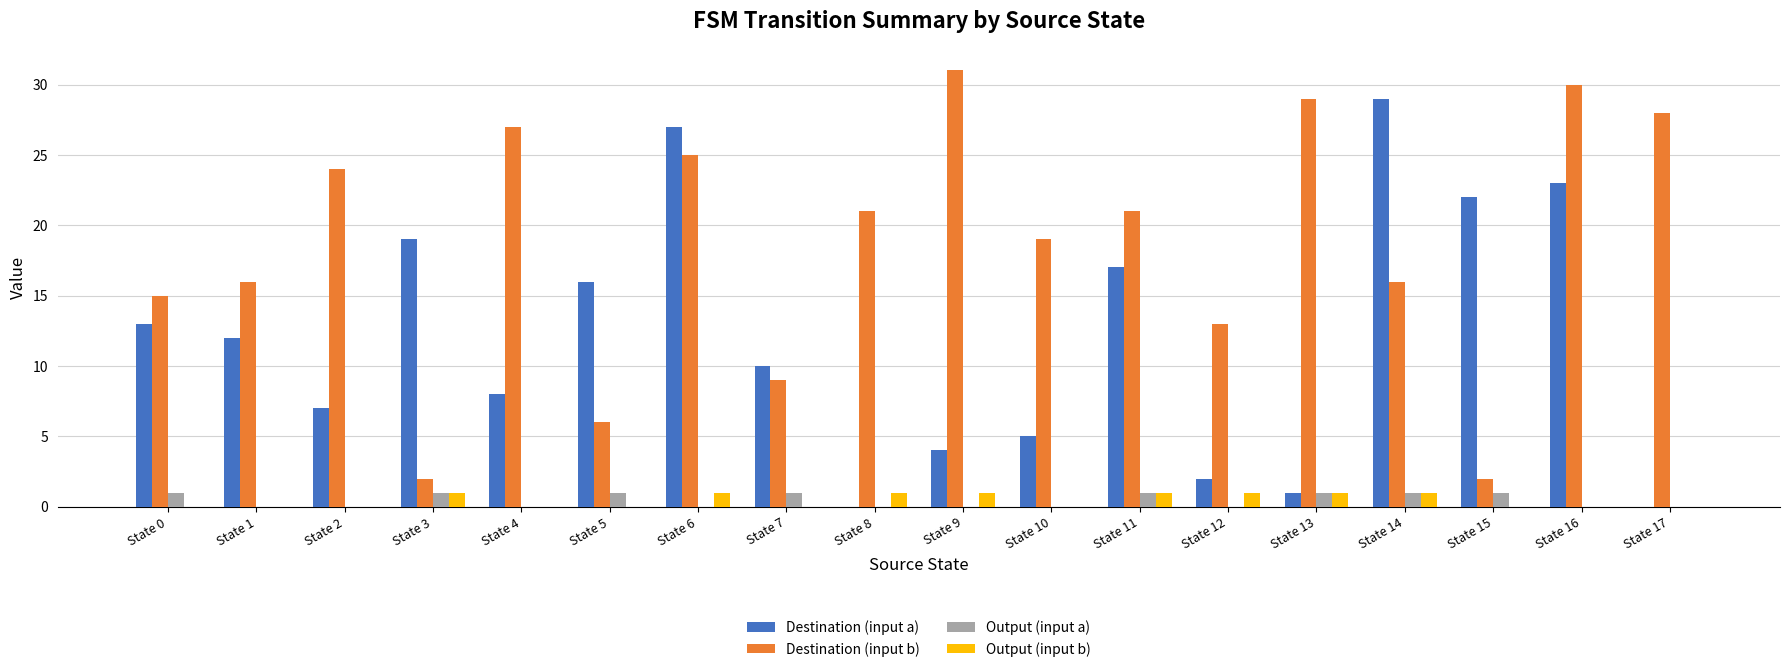

What are all the series names shown in the legend?

Destination (input a), Destination (input b), Output (input a), Output (input b)